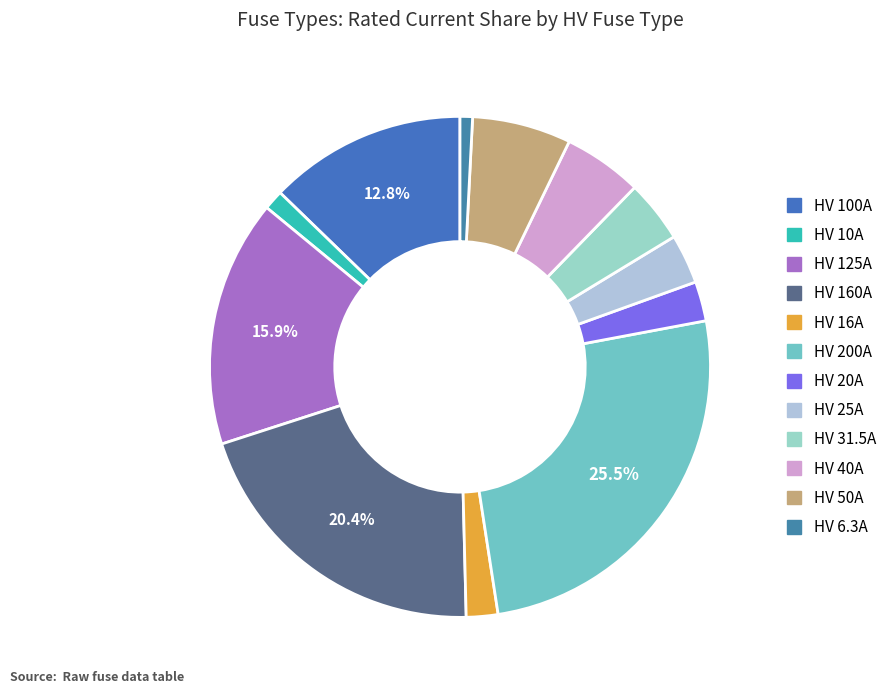

What percentage do HV 50A and HV 125A together represent?

22.3%